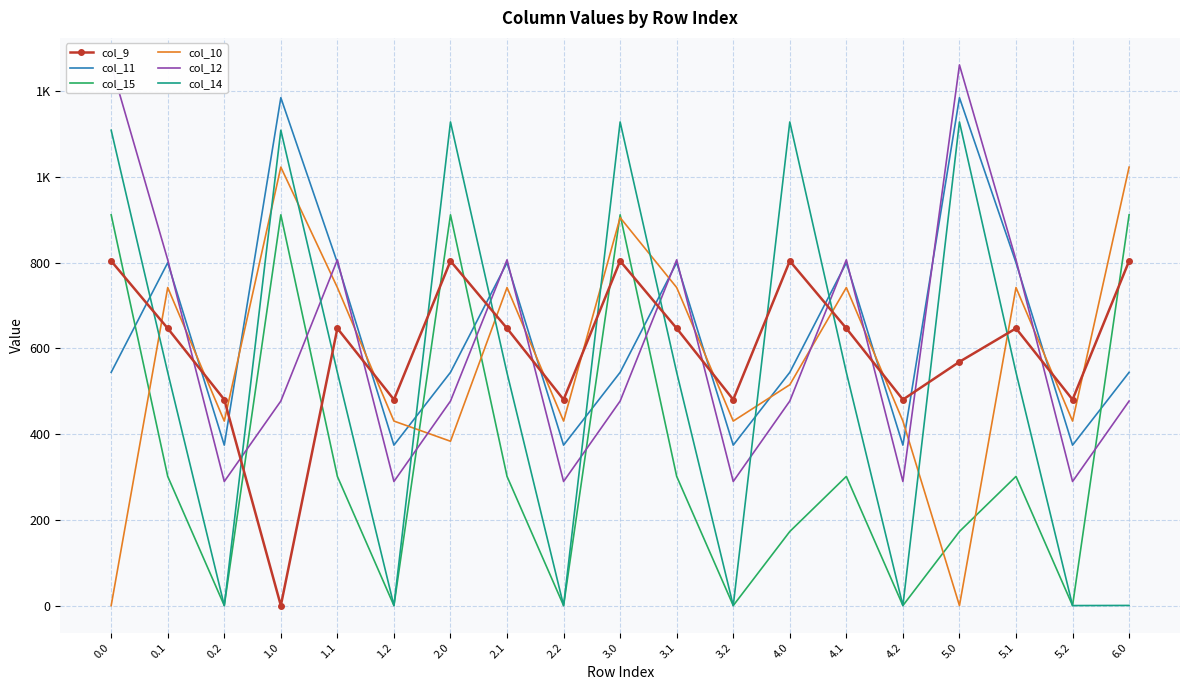

How many positive values does the col_10 series have?

17